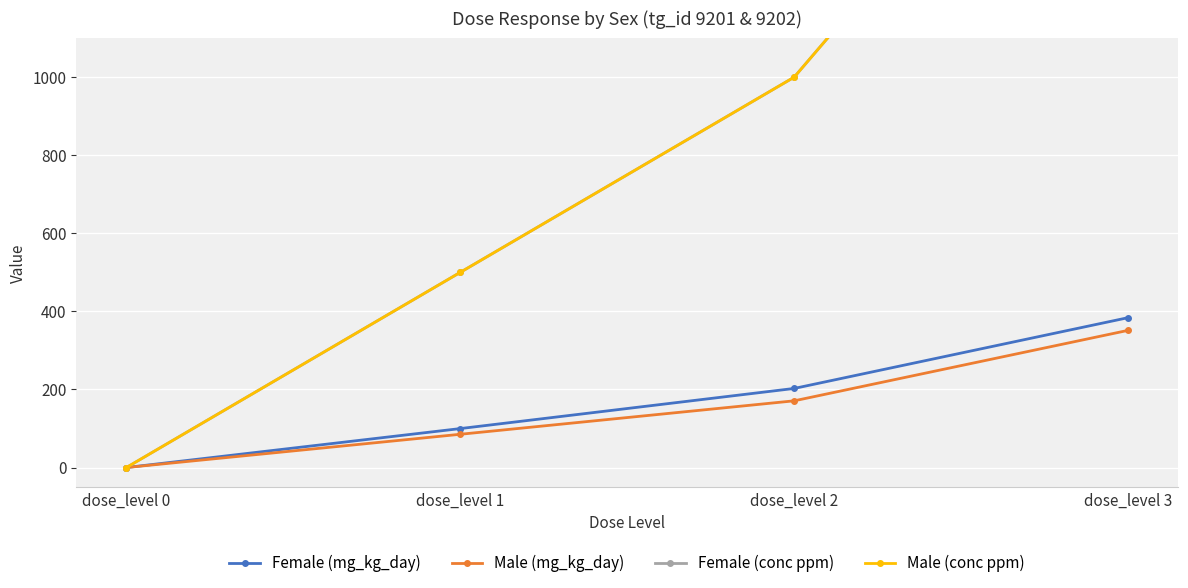

Reading left to right, transcribe all the data shown in this chart.

Female (mg_kg_day): dose_level 0=0.0	dose_level 1=99.8	dose_level 2=202.6	dose_level 3=383.9
Male (mg_kg_day): dose_level 0=0.0	dose_level 1=85.2	dose_level 2=170.9	dose_level 3=351.4
Female (conc ppm): dose_level 0=0.0	dose_level 1=500.0	dose_level 2=1000.0	dose_level 3=2000.0
Male (conc ppm): dose_level 0=0.0	dose_level 1=500.0	dose_level 2=1000.0	dose_level 3=2000.0